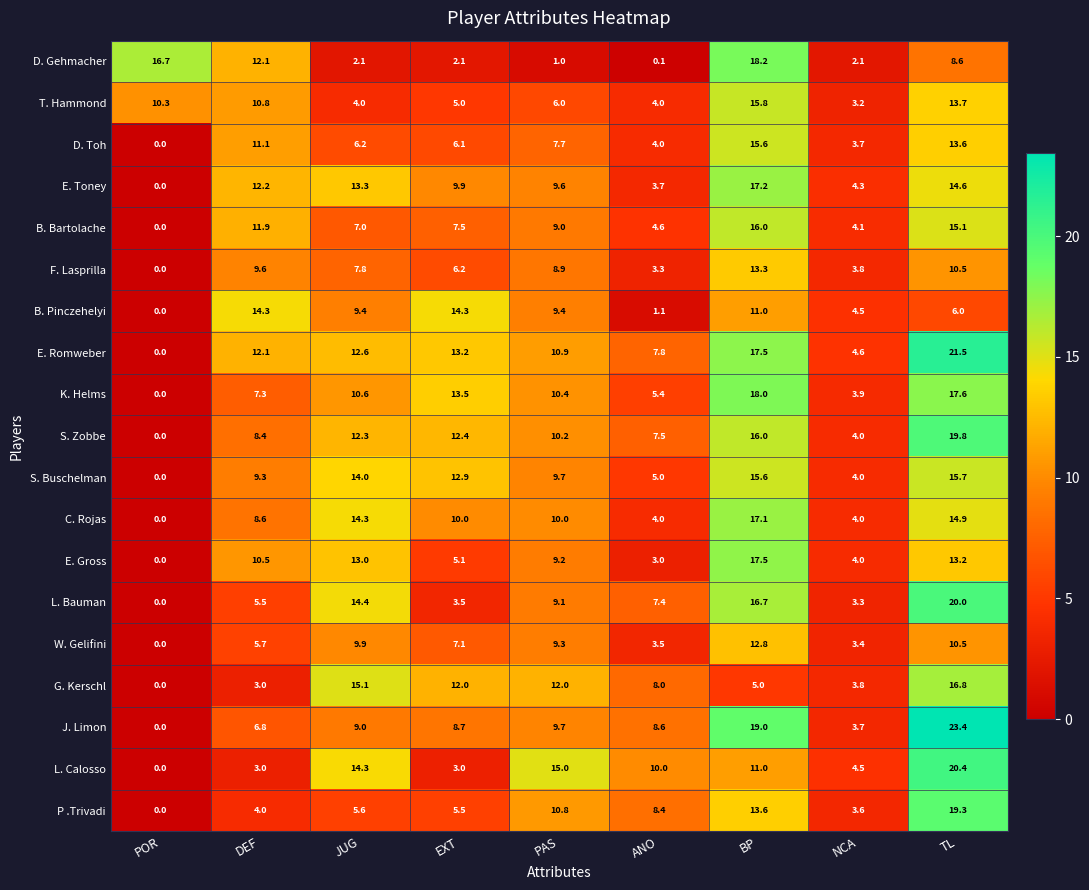

Where does the W. Gelifini series first go above 7?

JUG